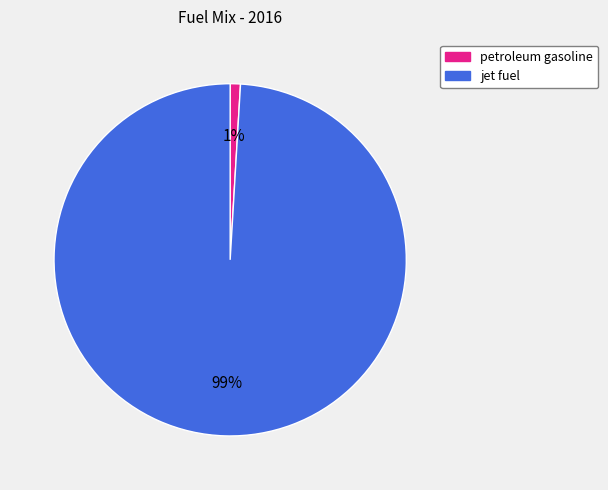

True or false: petroleum gasoline accounts for 1% of the total.

True